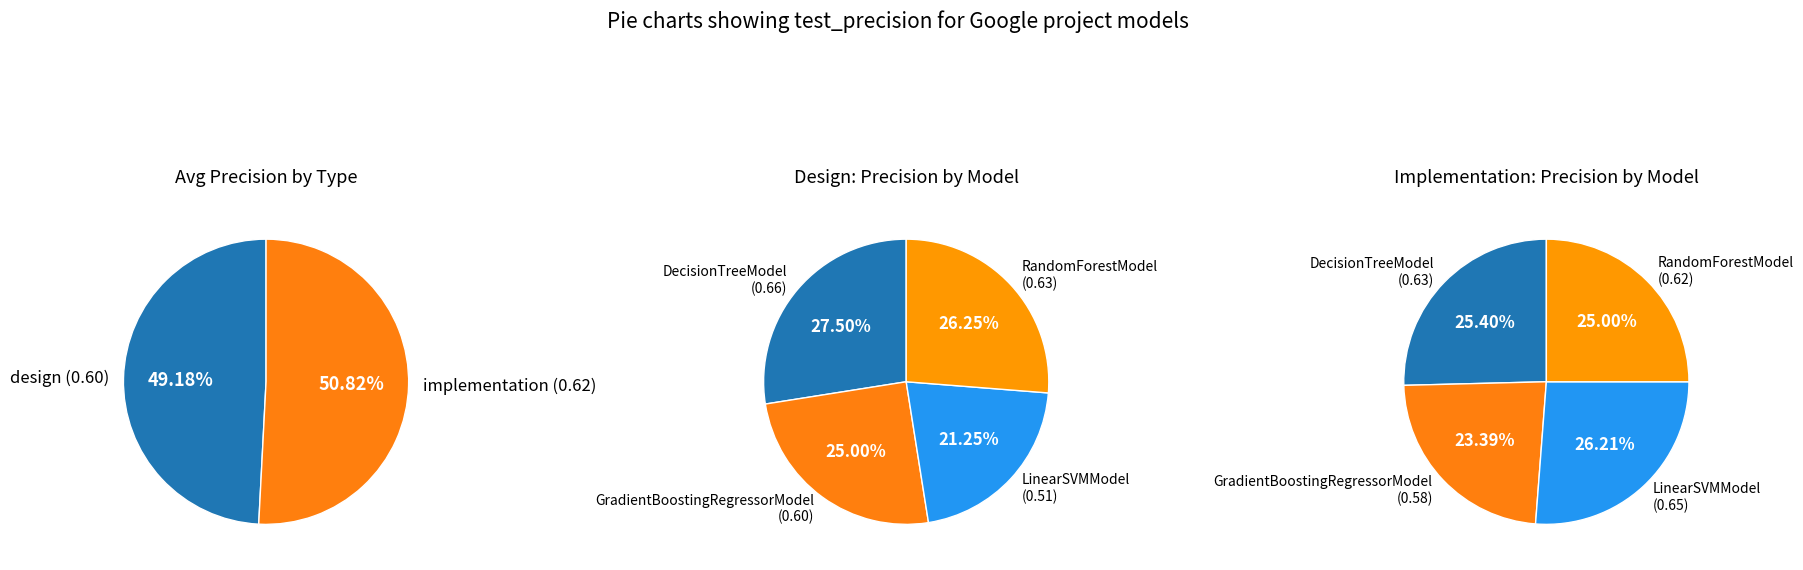

Which category has the smallest portion of the pie?

LinearSVMModel